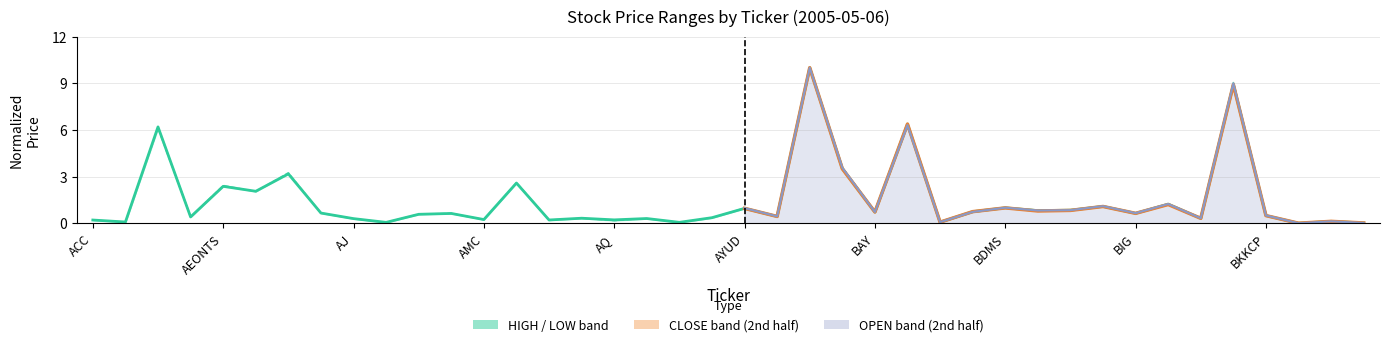

Reading right to left, list all the values displayed in this chart.

OPEN: 0.0	0.1	0.0	0.5	9.1	0.3	1.2	0.7	1.1	0.8	0.8	1.0	0.7	0.1	6.3	0.7	3.6	10.0	0.4	1.0	0.3	0.1	0.3	0.2	0.3	0.2	2.6	0.2	0.6	0.6	0.1	0.3	0.7	3.3	2.0	2.4	0.4	6.1	0.1	0.2
HIGH: 0.0	0.1	0.0	0.5	8.9	0.3	1.2	0.6	1.1	0.8	0.8	1.0	0.7	0.1	6.4	0.7	3.5	10.0	0.4	1.0	0.4	0.1	0.3	0.2	0.3	0.2	2.6	0.2	0.6	0.6	0.1	0.3	0.7	3.2	2.1	2.4	0.4	6.2	0.1	0.2